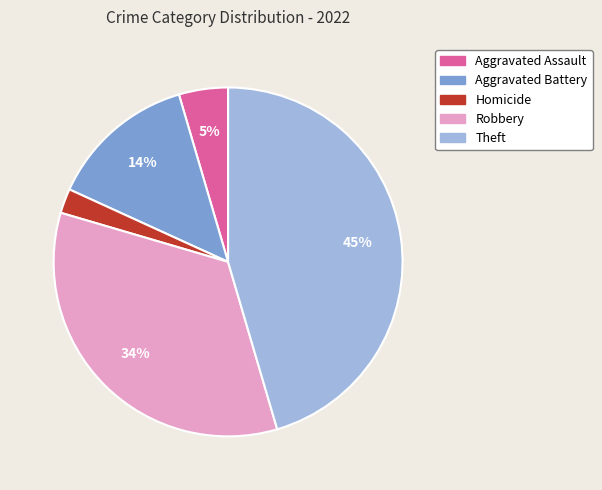

Which has a higher value, Theft or Robbery?

Theft